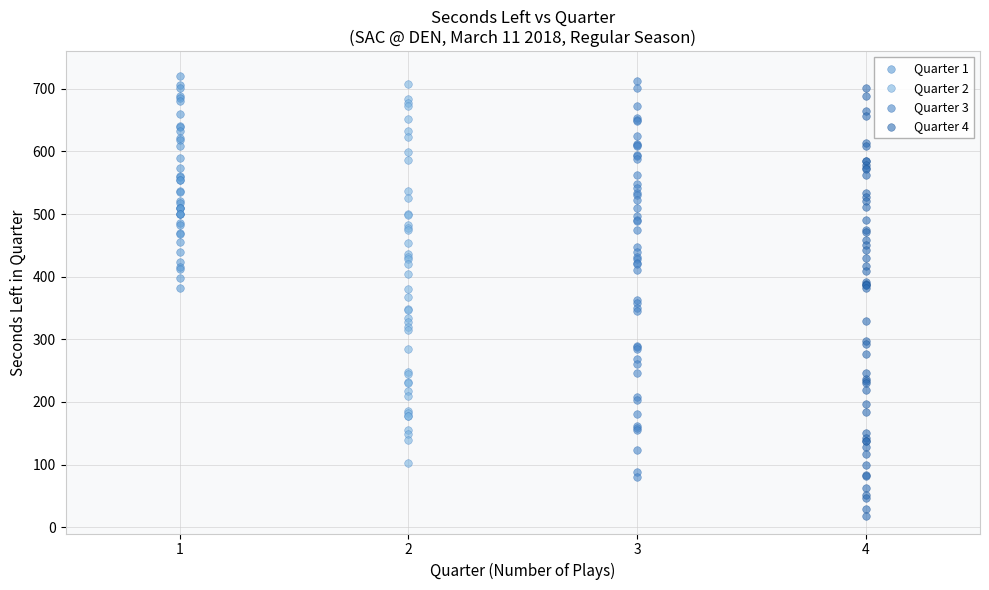

Which series reaches the minimum Y coordinate?

Quarter 4